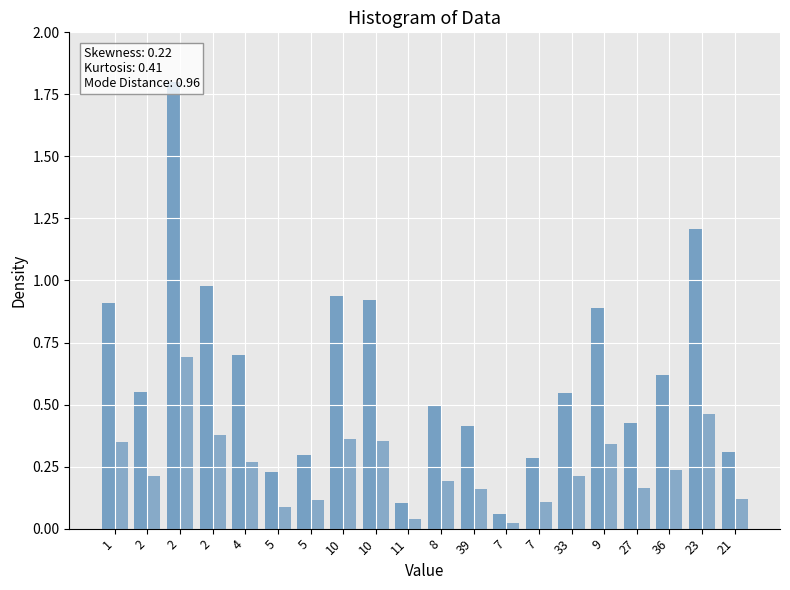

Does the chart contain any negative values?

No